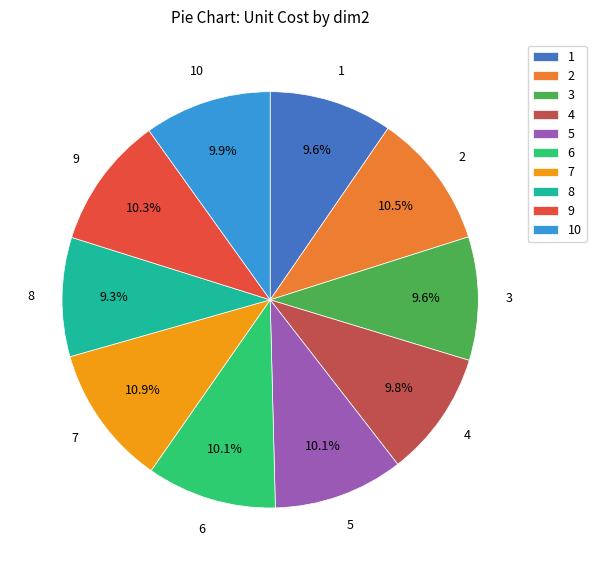

What is the ratio of the value at 7 to the value at 6?

1.1